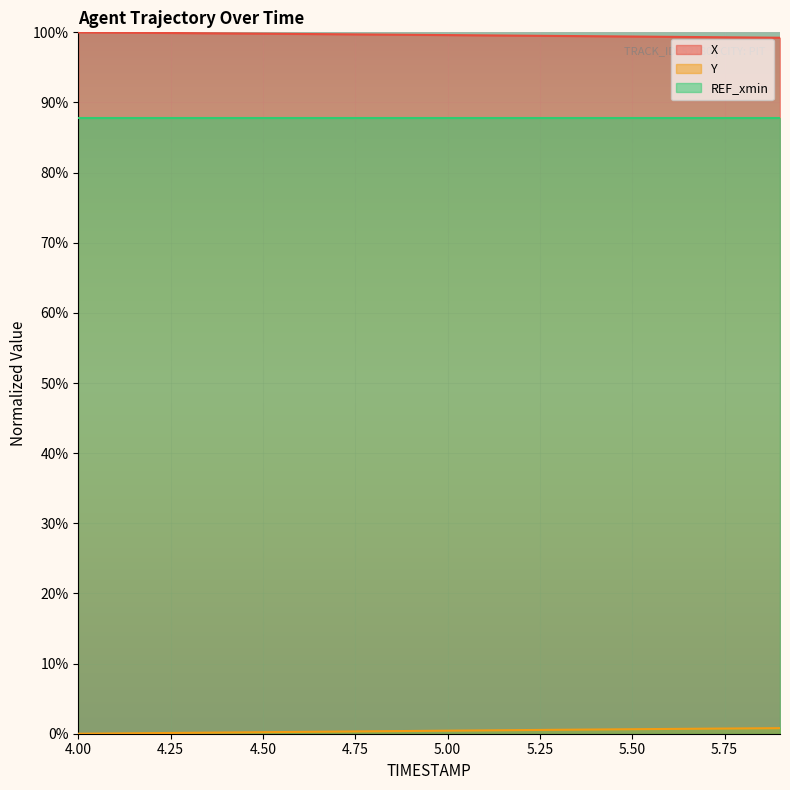

True or false: X has more than 0 points higher than both neighbors.

False